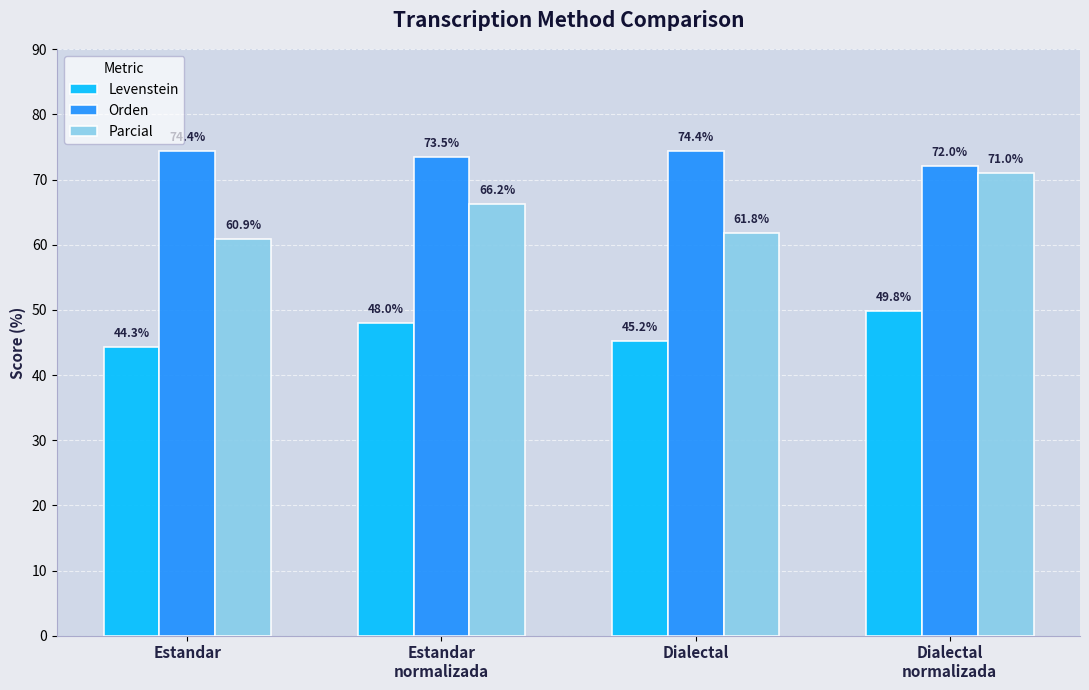

What is the label of the 4th bar from the right?

Estandar